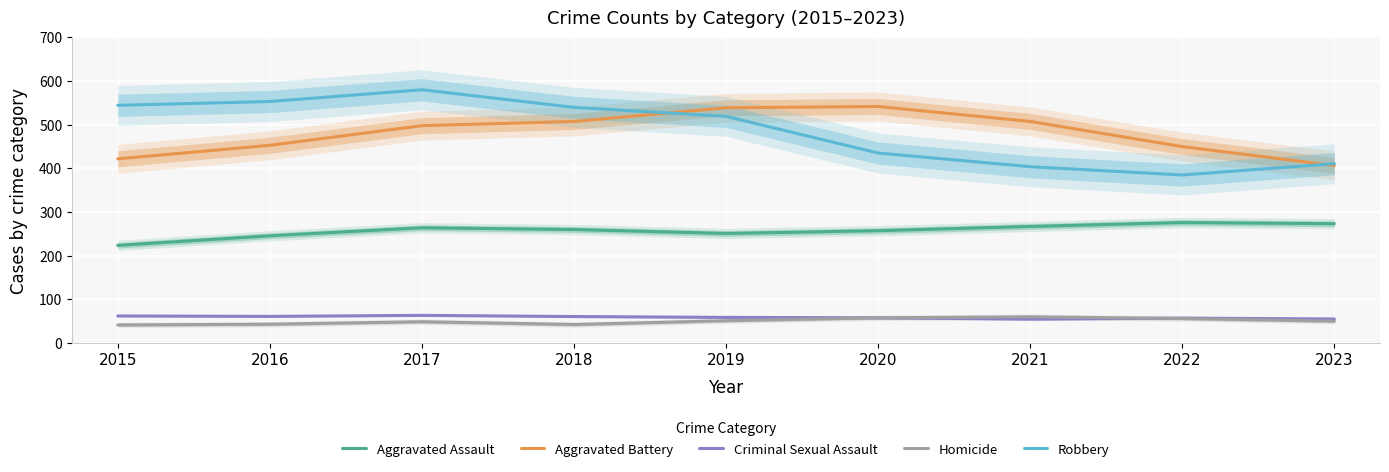

True or false: Robbery has more than 2 interior local peaks.

False